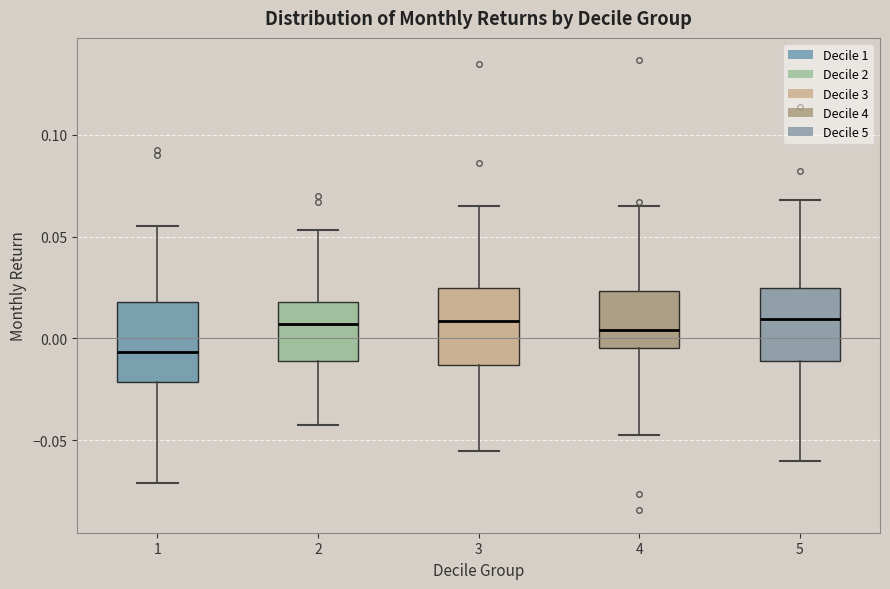

Reading left to right, read every box against the y-axis: the position of its median line, the range the box covers, and the ends of its whiskers. The values are not printed on the chart, so give them approximately, as read against the axis.

1: median -0.005, box -0.020 to 0.020, whiskers -0.070 to 0.055
2: median 0.005, box -0.010 to 0.020, whiskers -0.040 to 0.055
3: median 0.010, box -0.015 to 0.025, whiskers -0.055 to 0.065
4: median 0.005, box -0.005 to 0.025, whiskers -0.045 to 0.065
5: median 0.010, box -0.010 to 0.025, whiskers -0.060 to 0.070